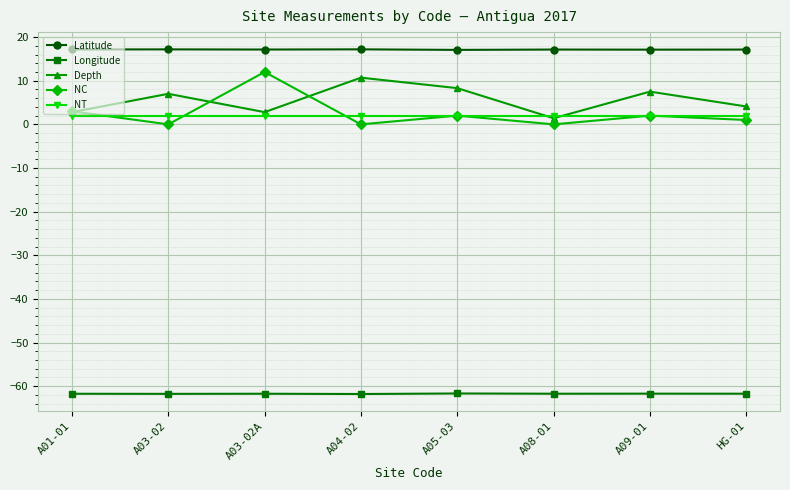

What is the difference between the second highest and minimum values in the Latitude series?

0.1